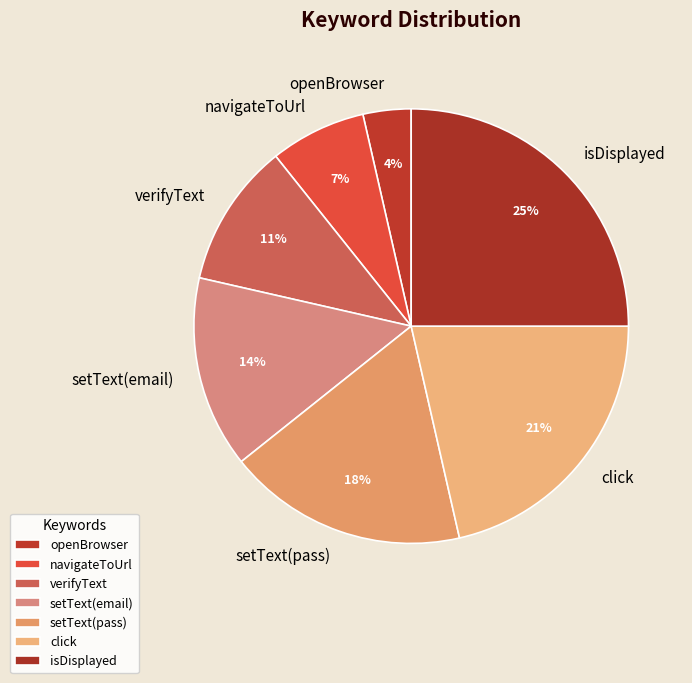

To the nearest percent, what percentage of the pie is openBrowser?

4%